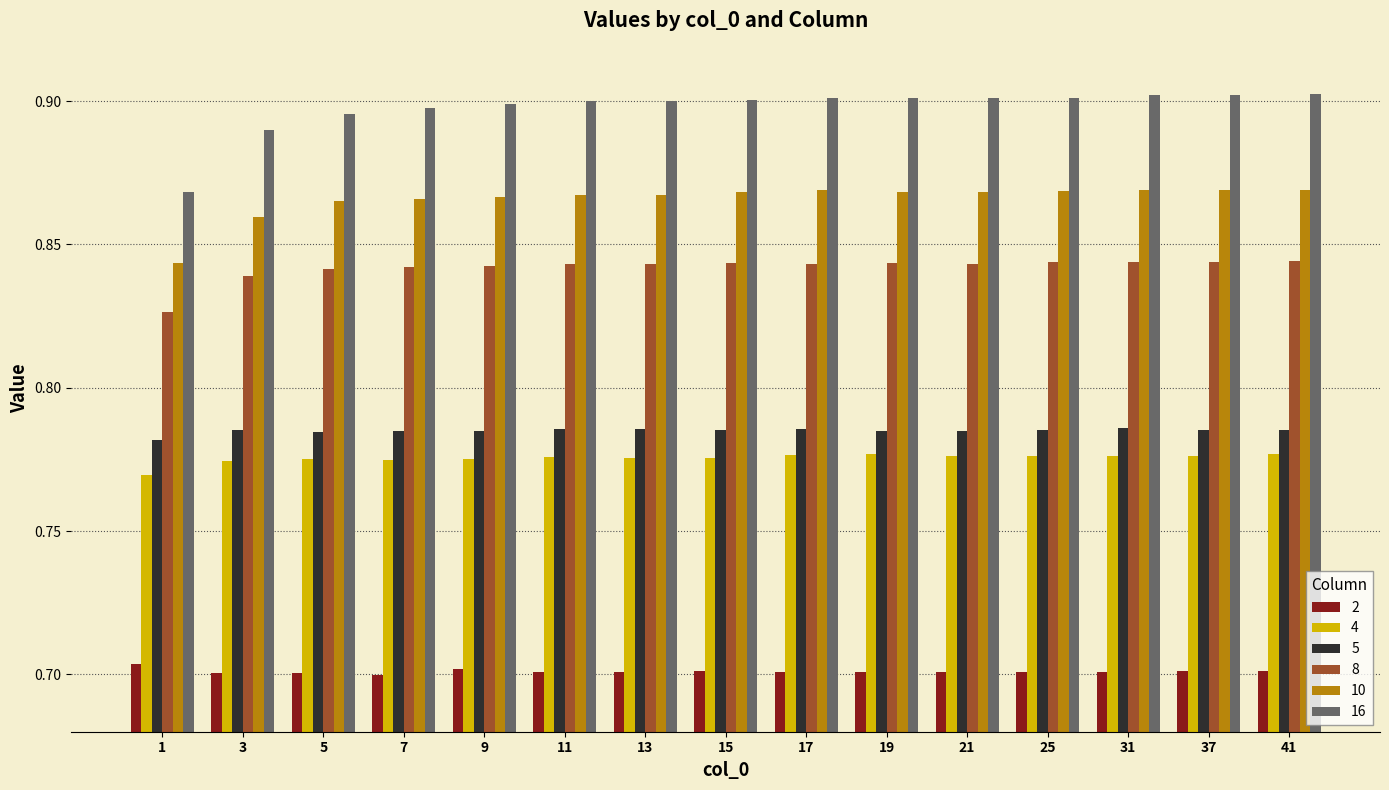

The value of 10 at 11 is 0.9. True or false?

True